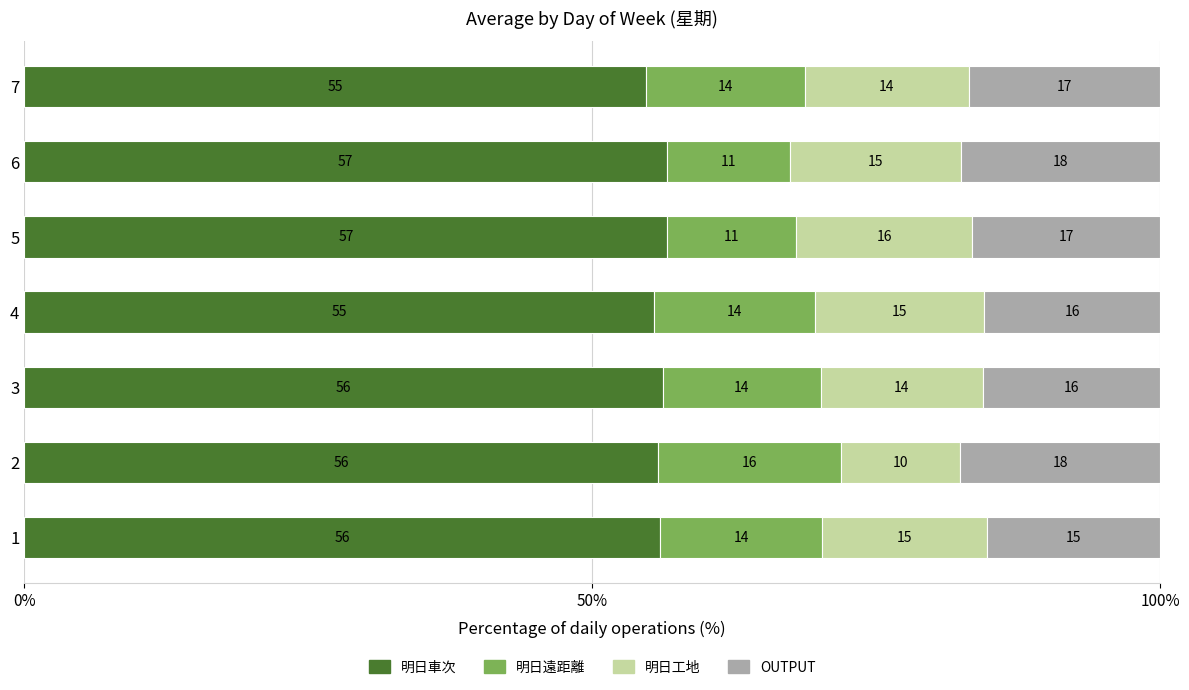

Which category has the highest value in the 明日車次 series?

5